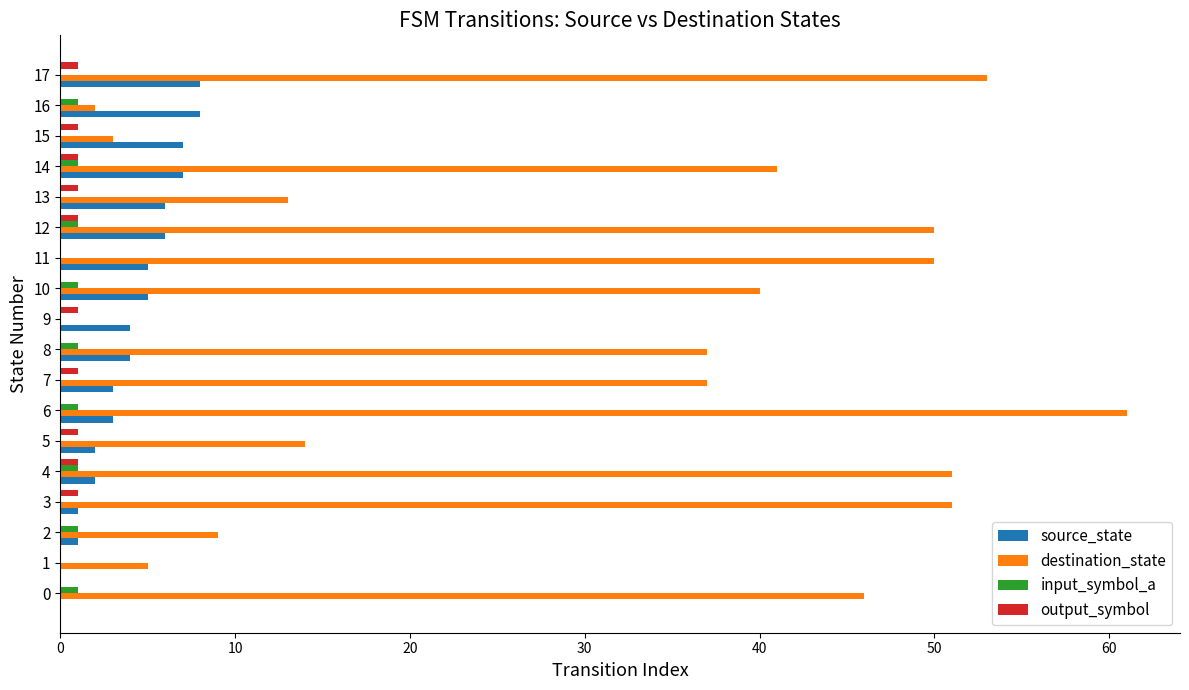

True or false: destination_state has a value of 7 at 10.

False